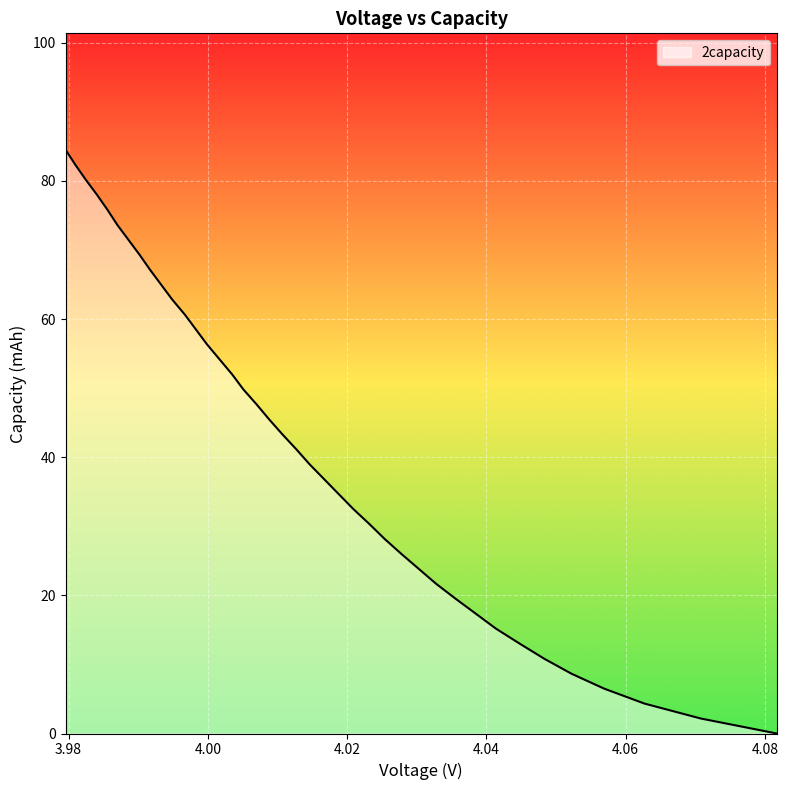

What is the maximum value shown in the chart?

84.5